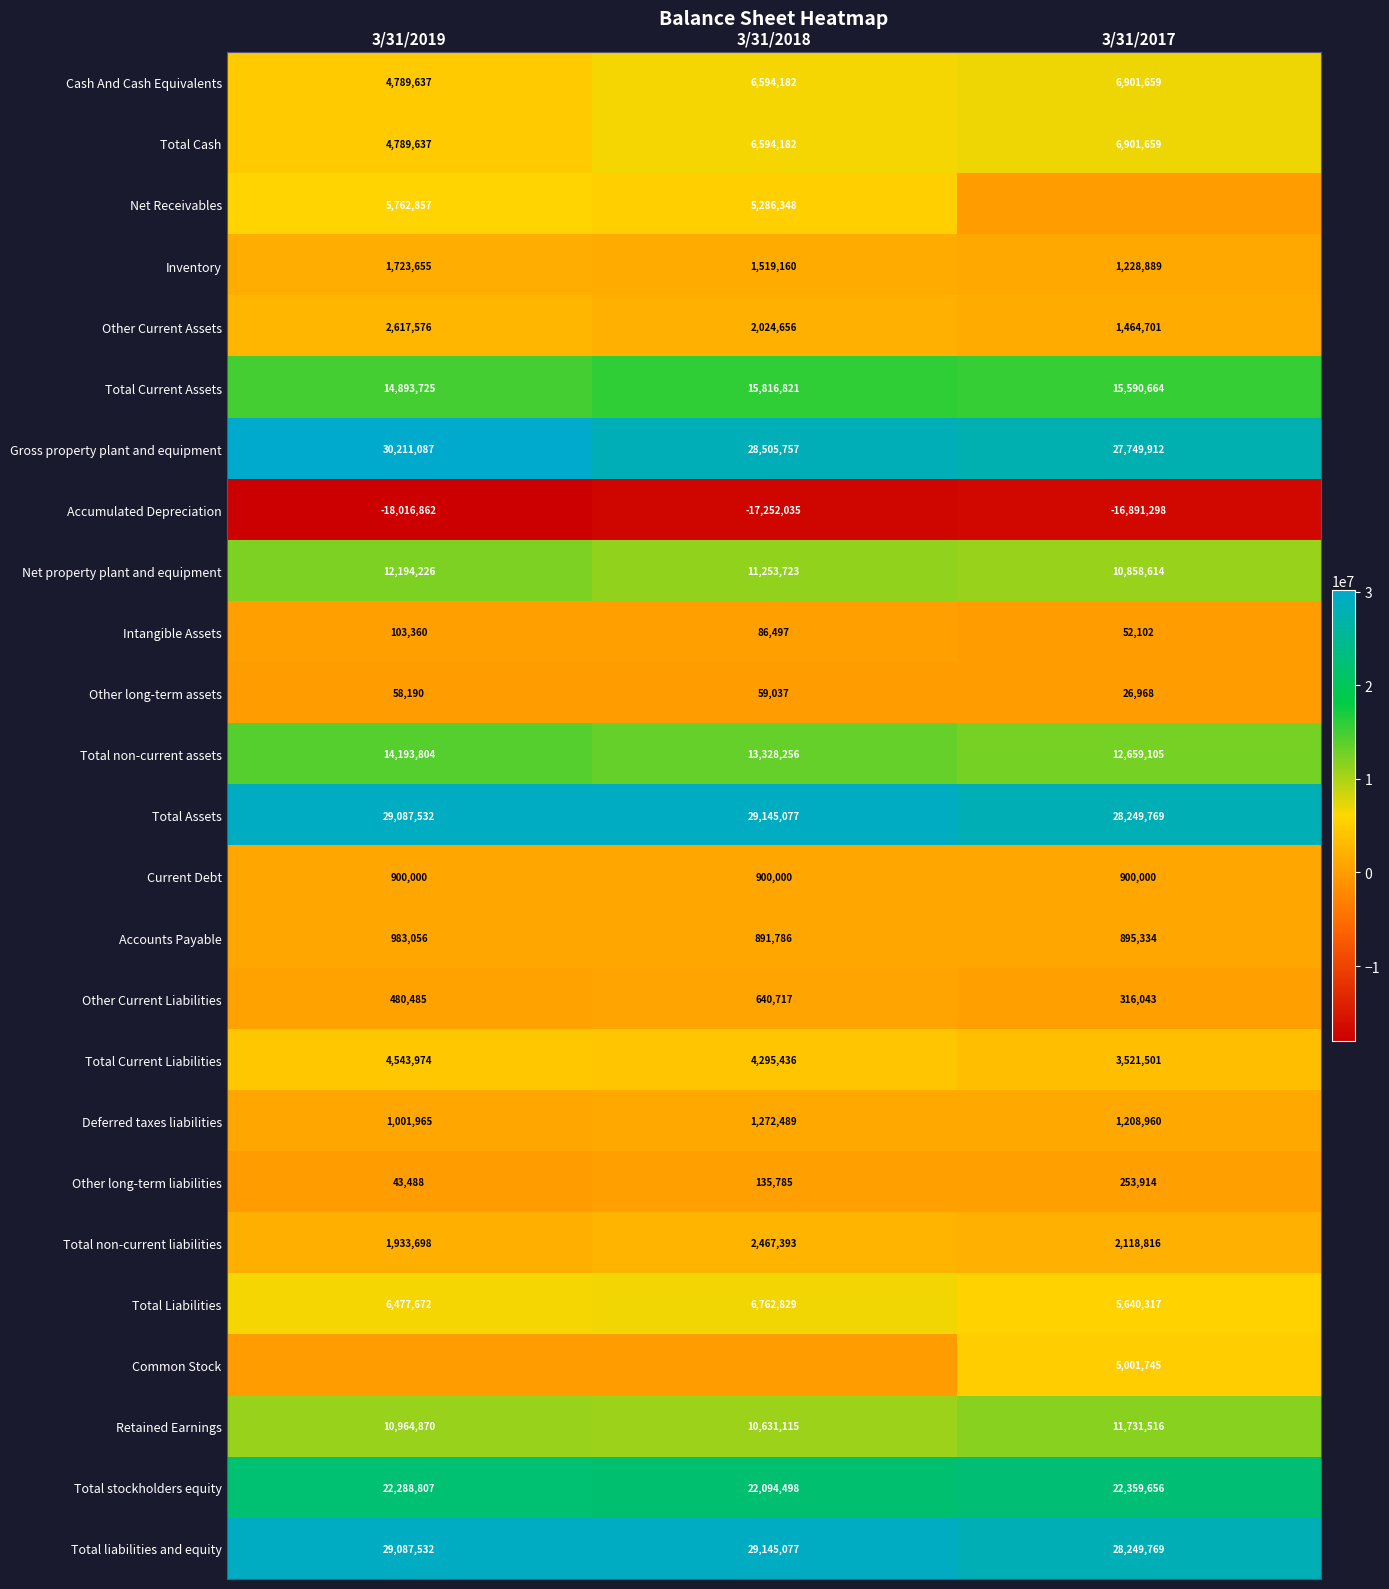

Which category has the lowest value in the Intangible Assets series?

3/31/2017